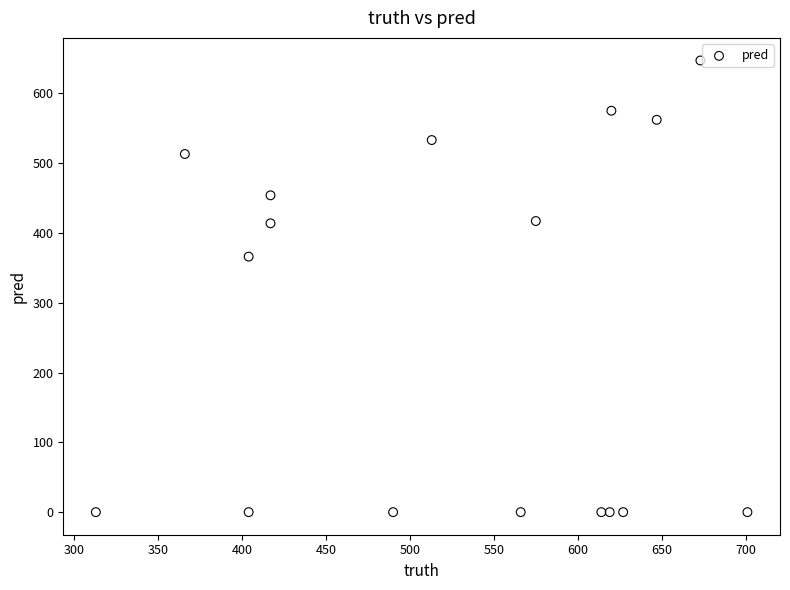

What is the range of X values (max minus min)?

388.0